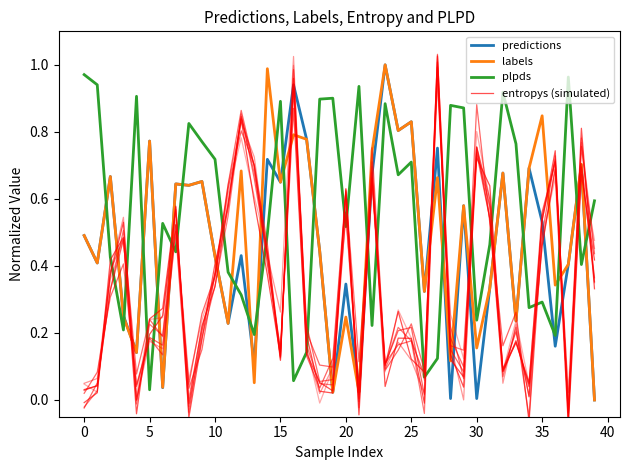

True or false: predictions and plpds cross at least once.

True